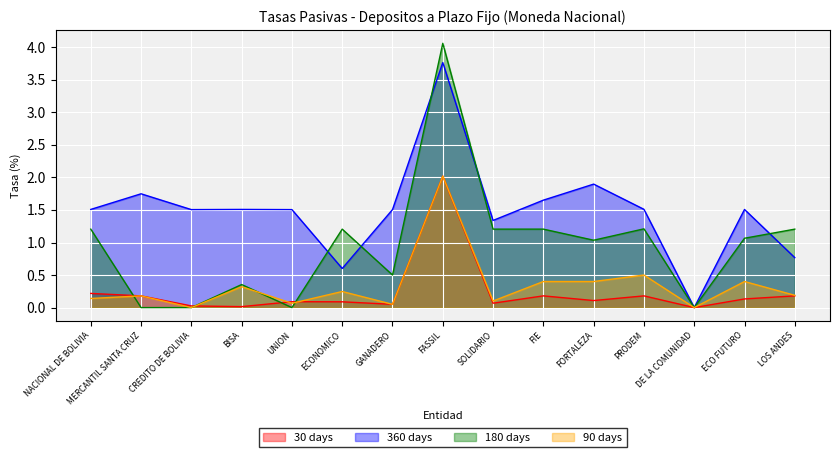

What is the total value across all series at LOS ANDES?

2.3